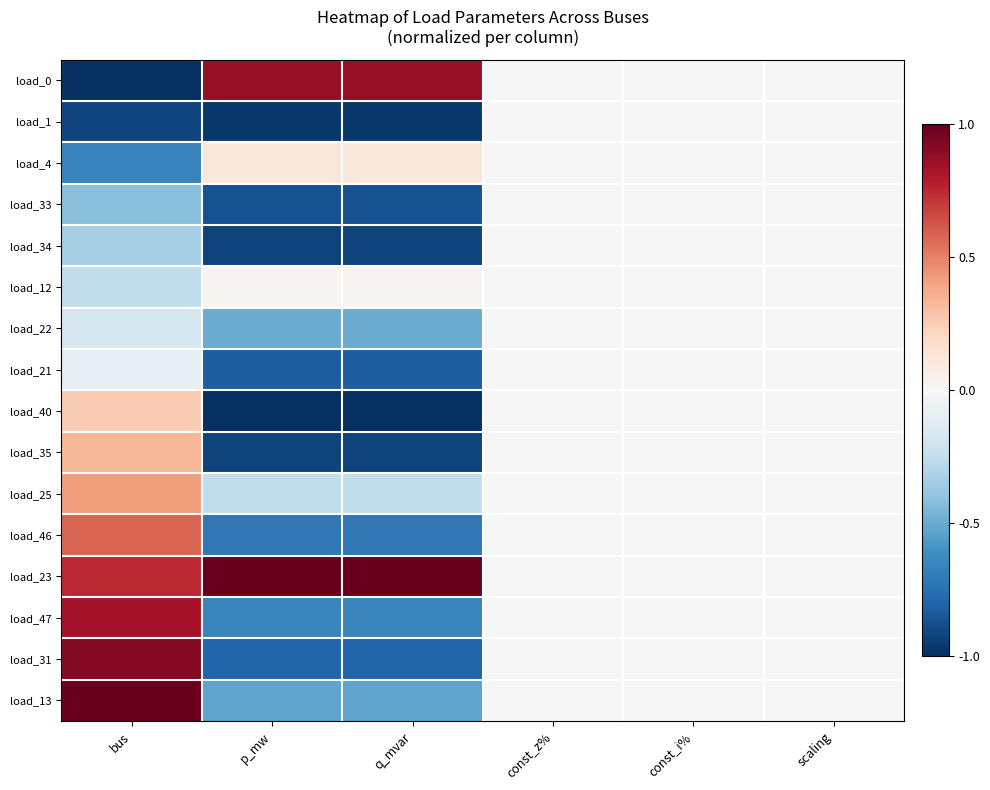

At how many categories does at least one series exceed 0?

3